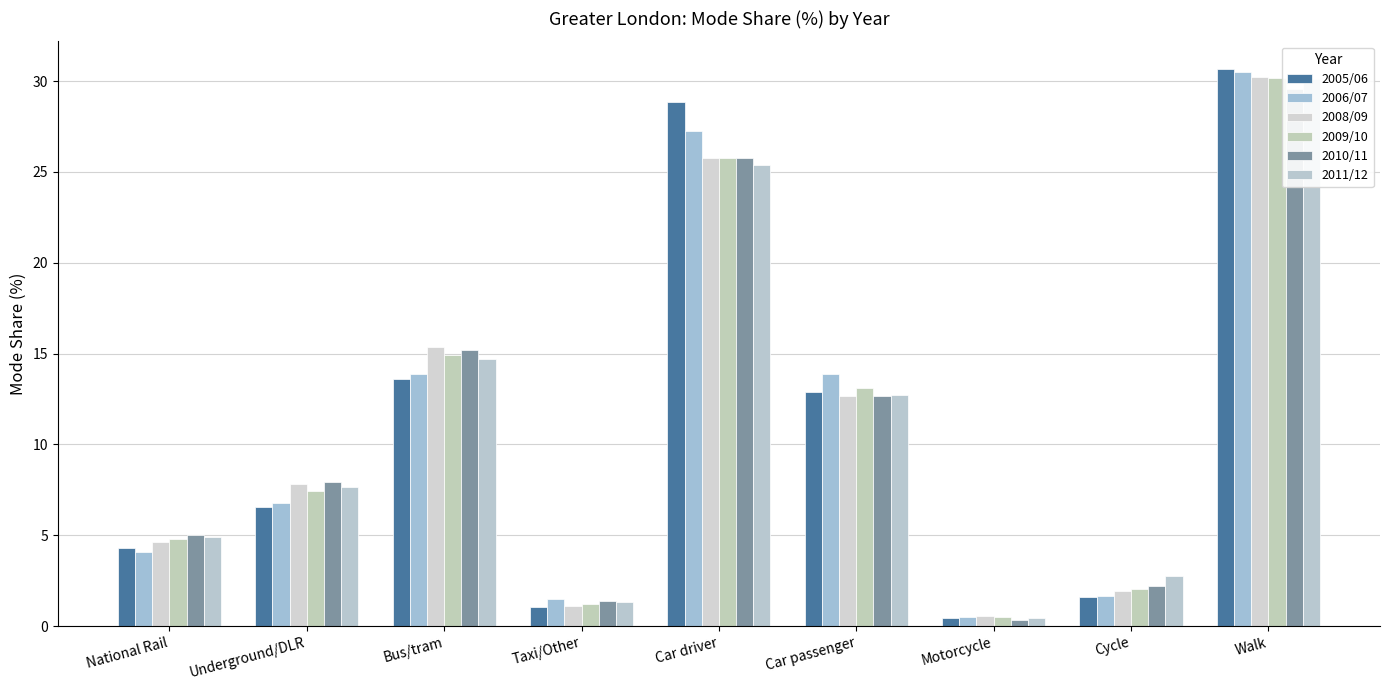

What is the label of the 1st bar from the right?

Walk